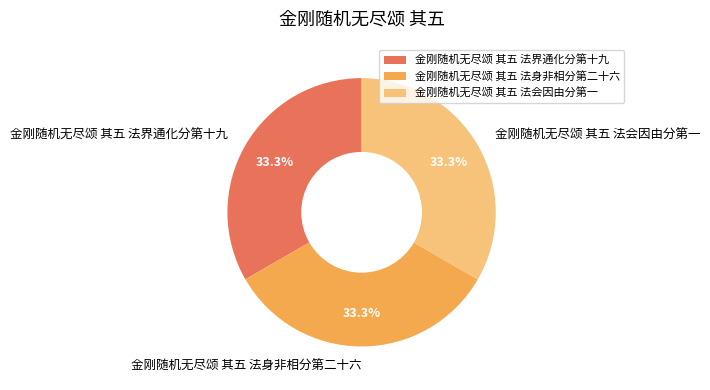

How many segments does this pie chart have?

3